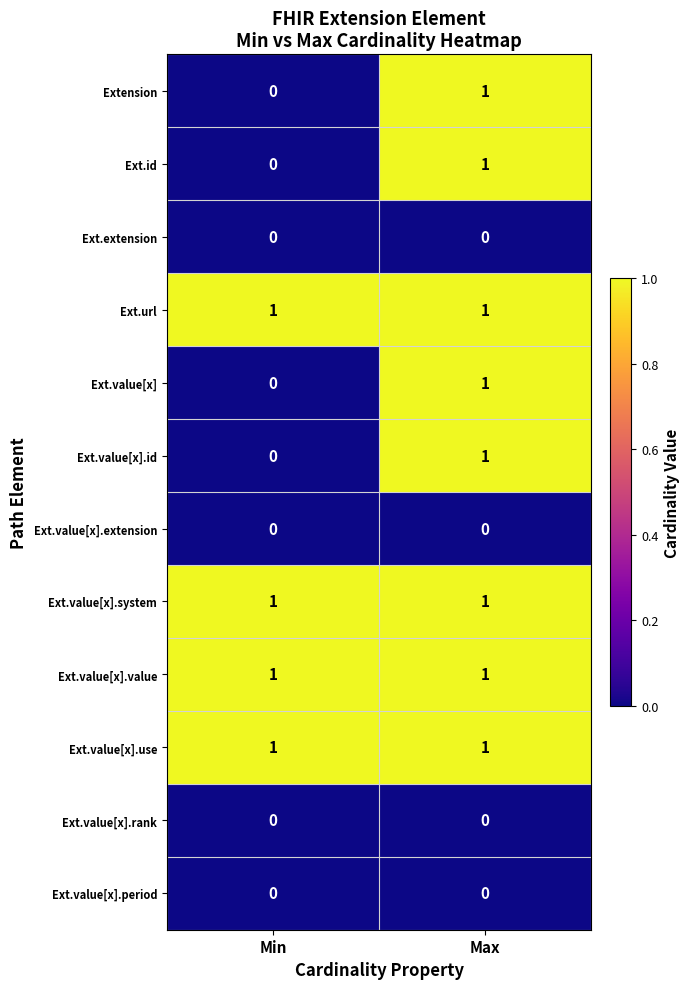

At which category is the sum across all series the highest?

Max